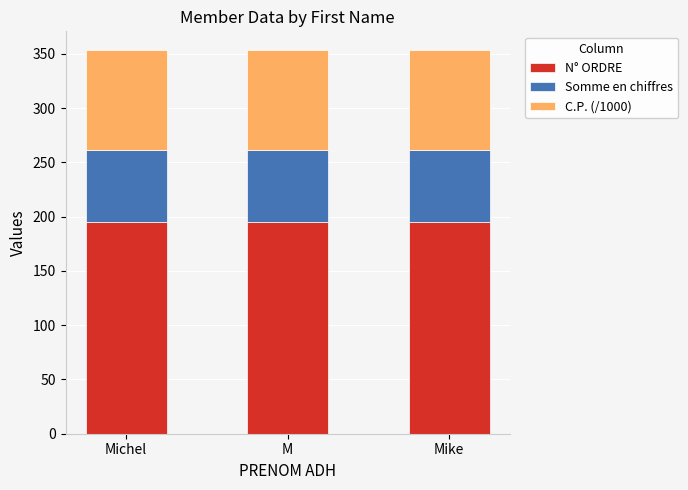

The value of N° ORDRE at Mike is 273.7. True or false?

False